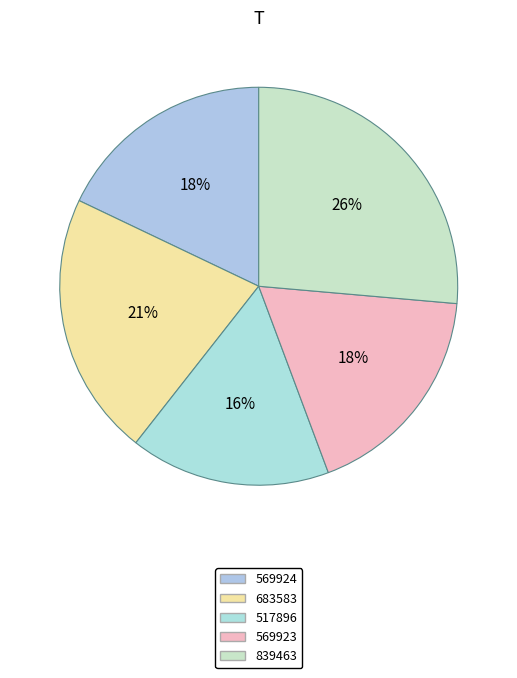

Does 839463 account for over 50% of the chart?

No